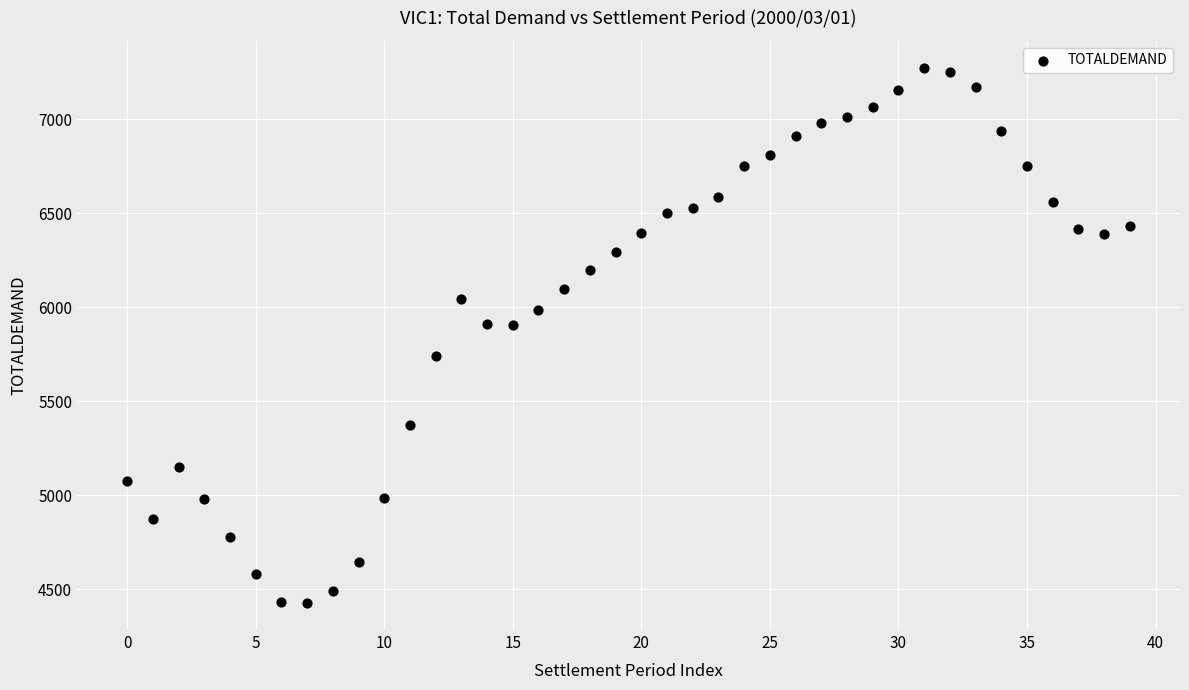

What is the range of Y values (max minus min)?

2849.5